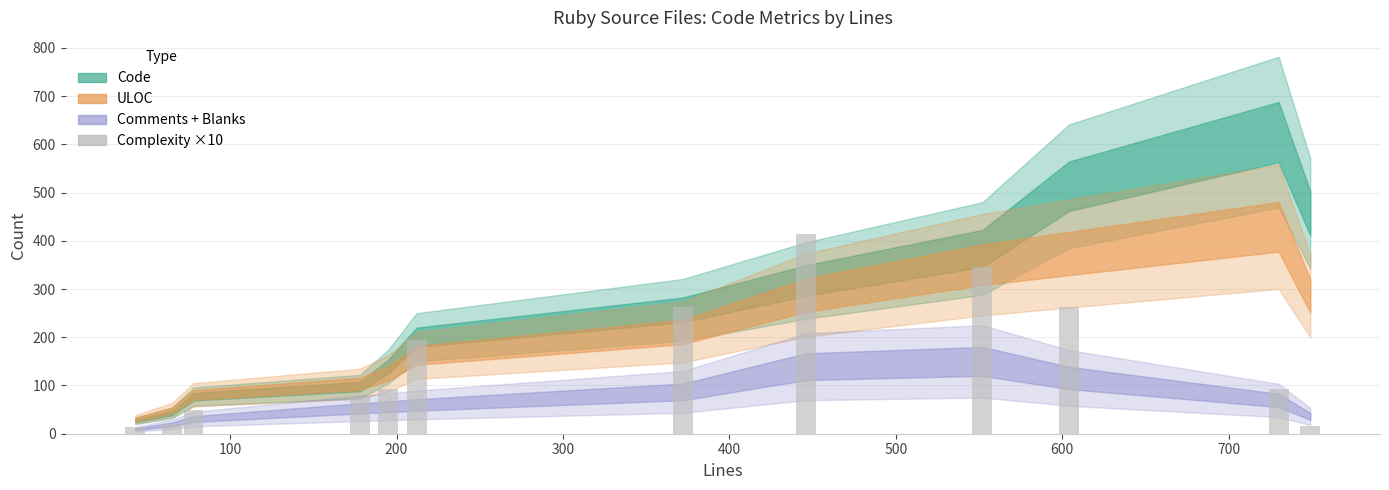

What is the average value?

153.6